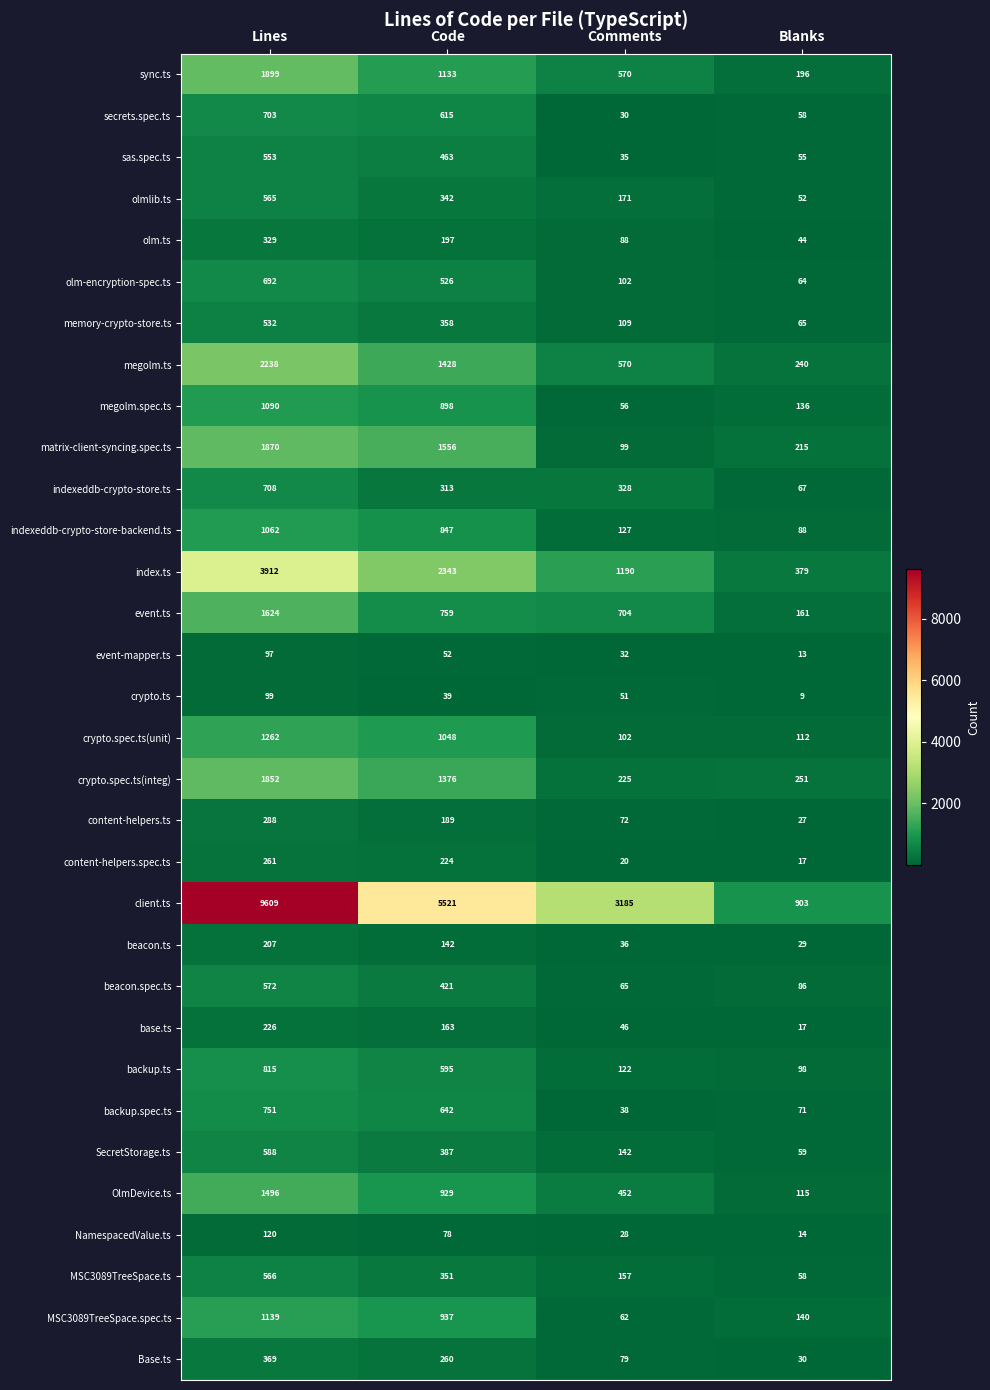

What is the average value of the index.ts series?

1956